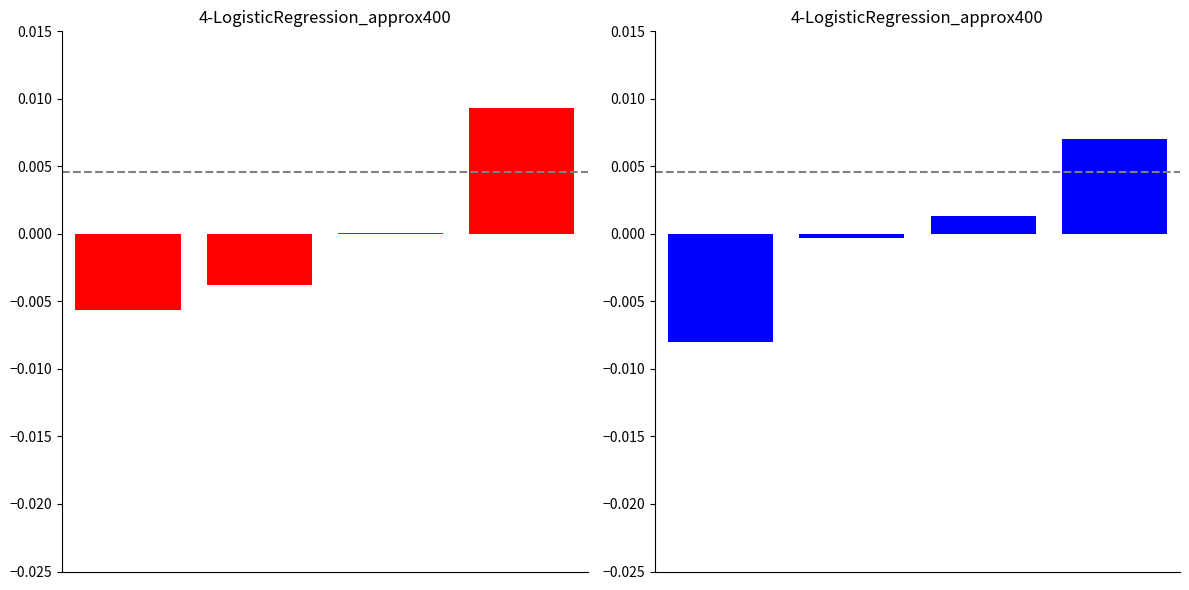

List the labels in order of Count value, largest first.

3, 2, 1, 0